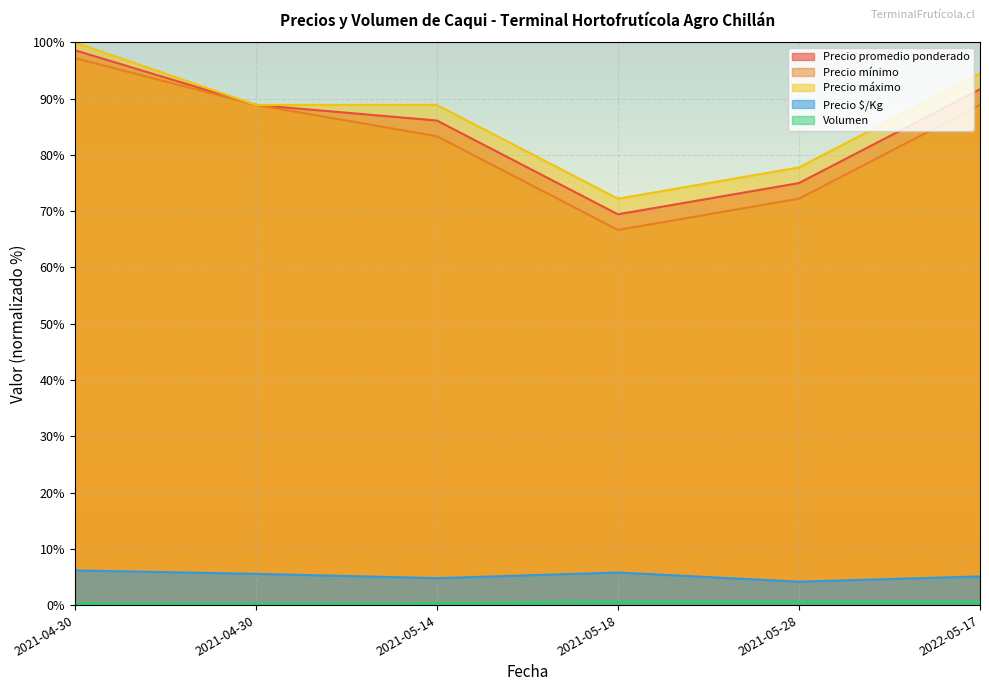

What is the greatest value displayed?

100.0